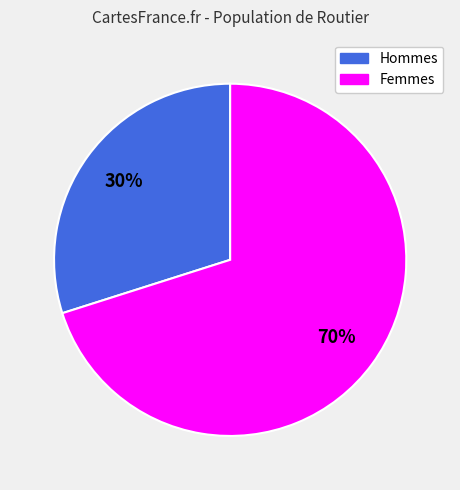

To the nearest percent, what is the difference between the largest and smallest slice percentages?

40%